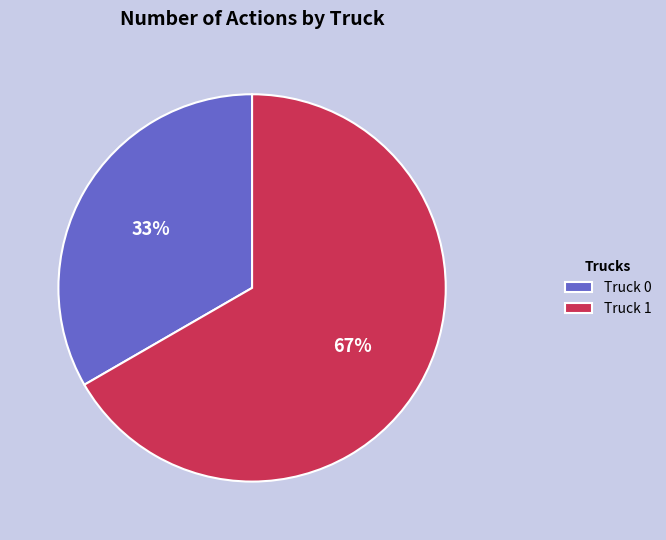

True or false: Truck 1 accounts for 67% of the total.

True